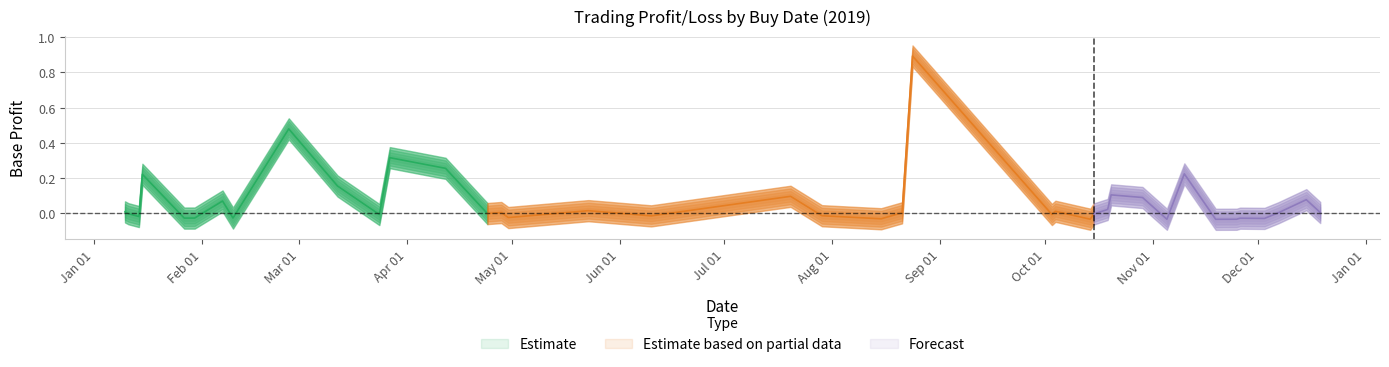

Count the sell_price values in the range 0 to 1.

39